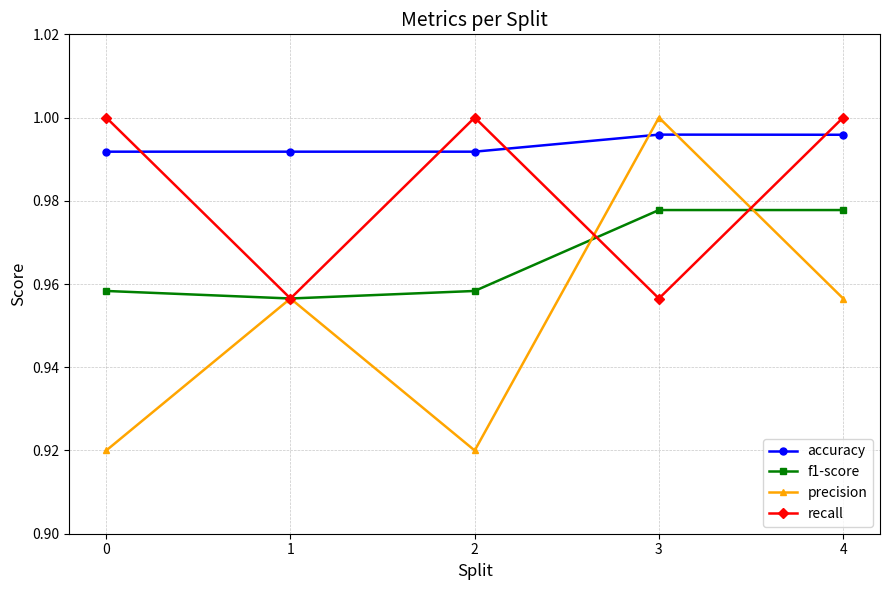

In f1-score, how many points are lower than both neighbors (excluding endpoints)?

1